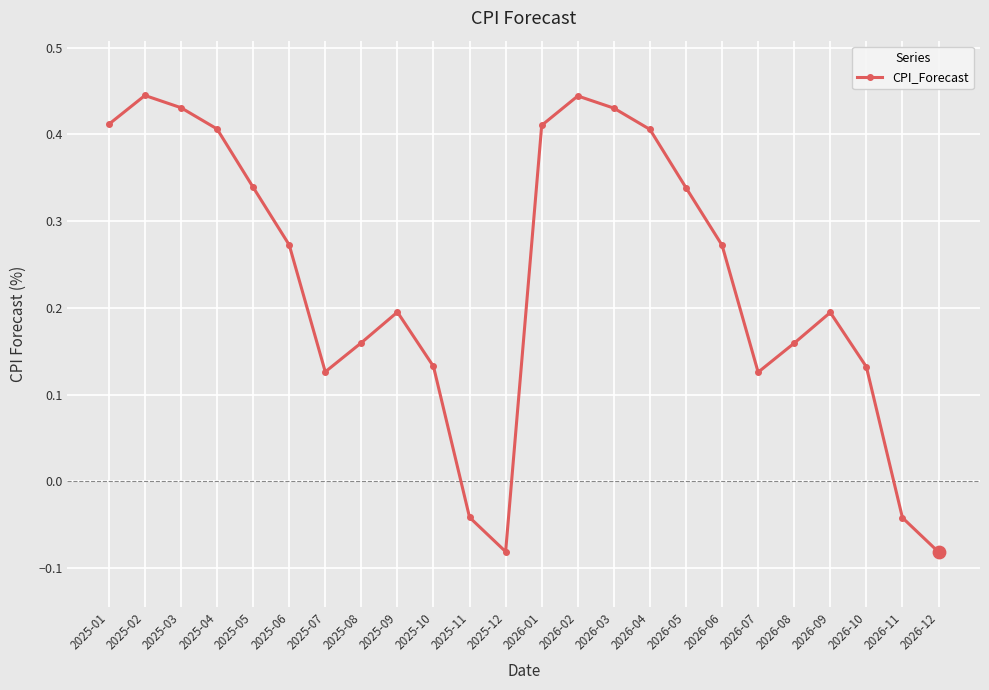

What is the change in value from 2025-05 to 2026-10?

-0.2